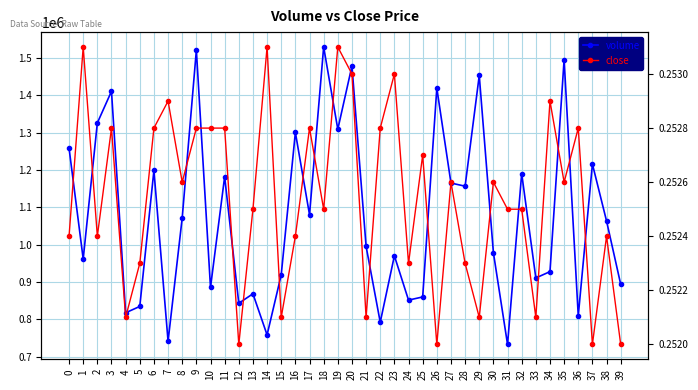

At which category does close reach its first local peak?

1